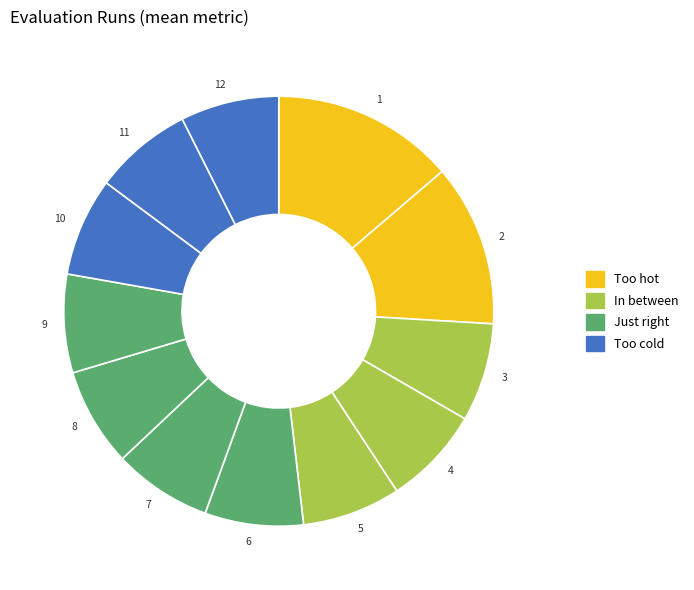

Is it true that 7 is 20% of the pie?

False